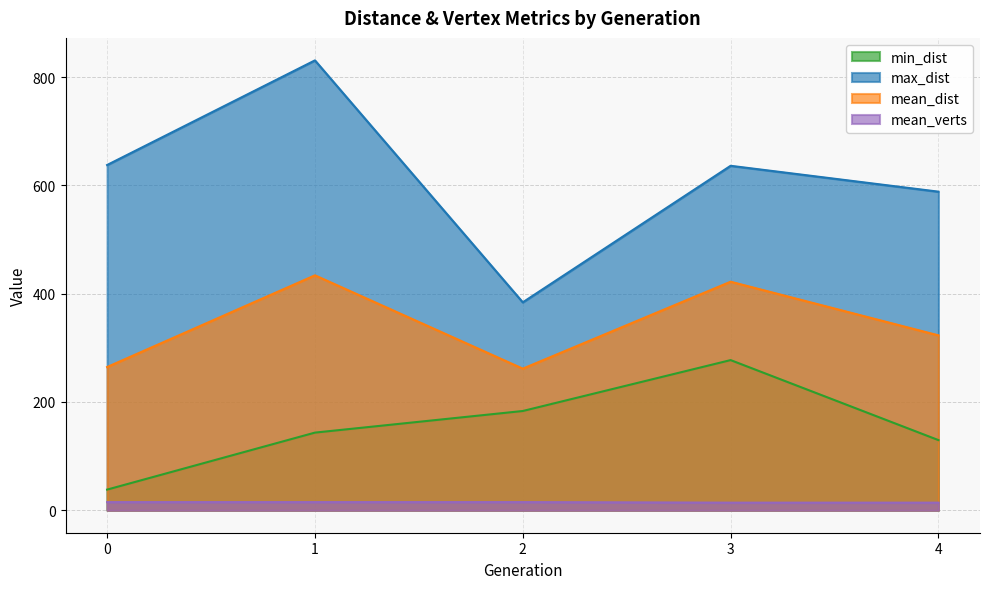

How many mean_verts values are between 14 and 15?

5